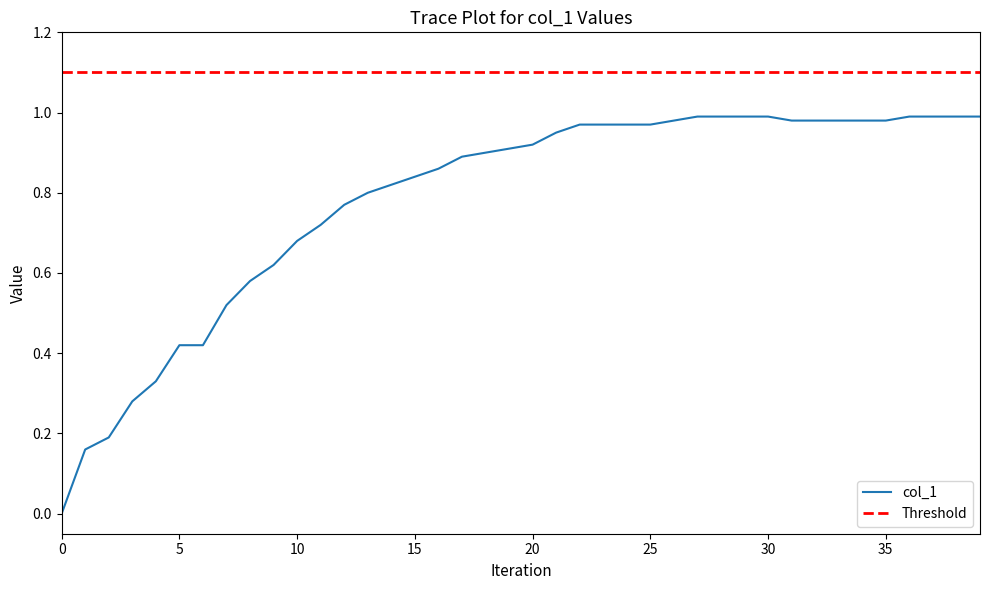

Is it true that the value at 18 is 0.9?

True